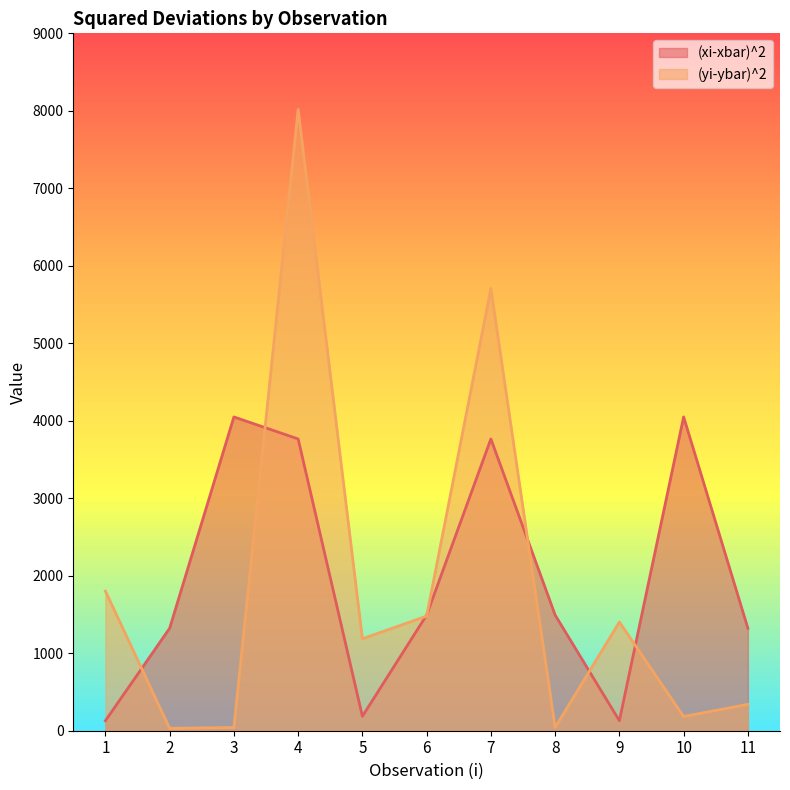

After their last crossing, which series has the higher values: (xi-xbar)^2 or (yi-ybar)^2?

(xi-xbar)^2